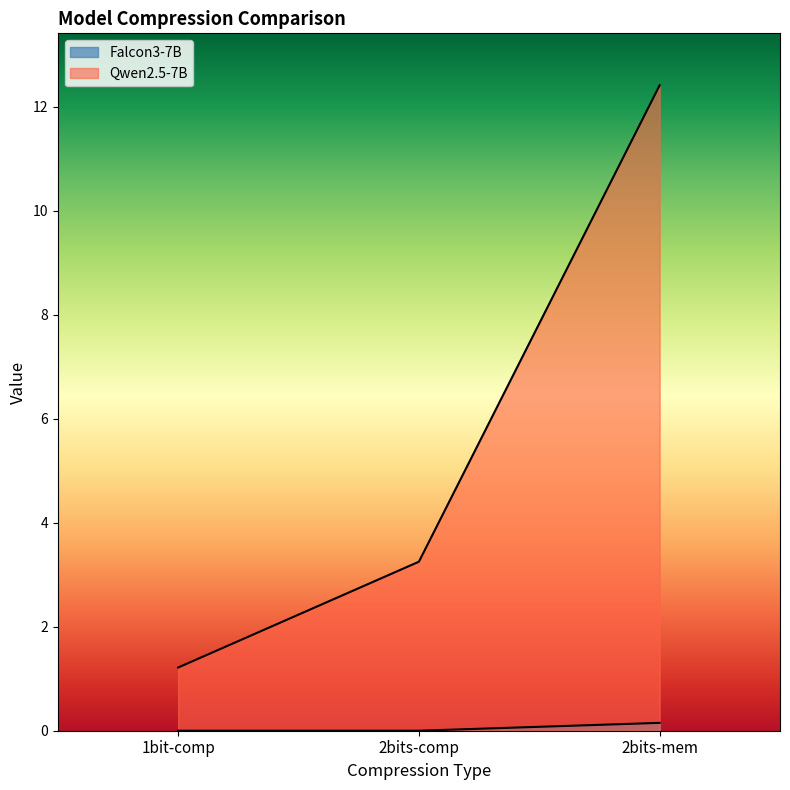

Rank the series at 2bits-mem from lowest to highest value.

Falcon3-7B, Qwen2.5-7B